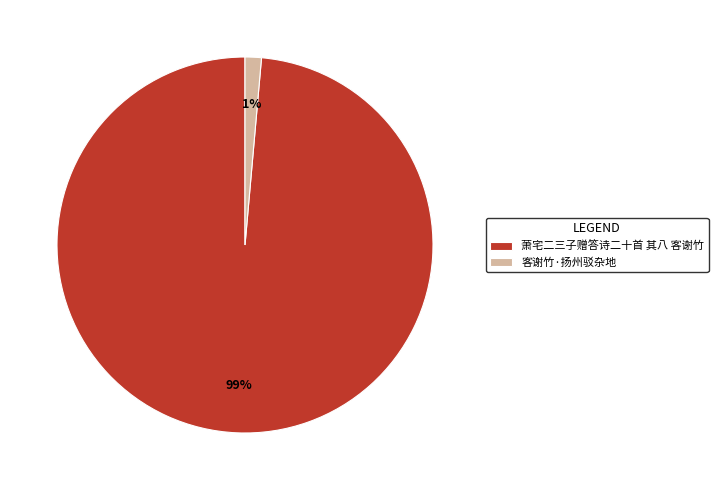

Is the sum of 客谢竹·扬州驳杂地 and 萧宅二三子赠答诗二十首 其八 客谢竹 greater than half?

Yes